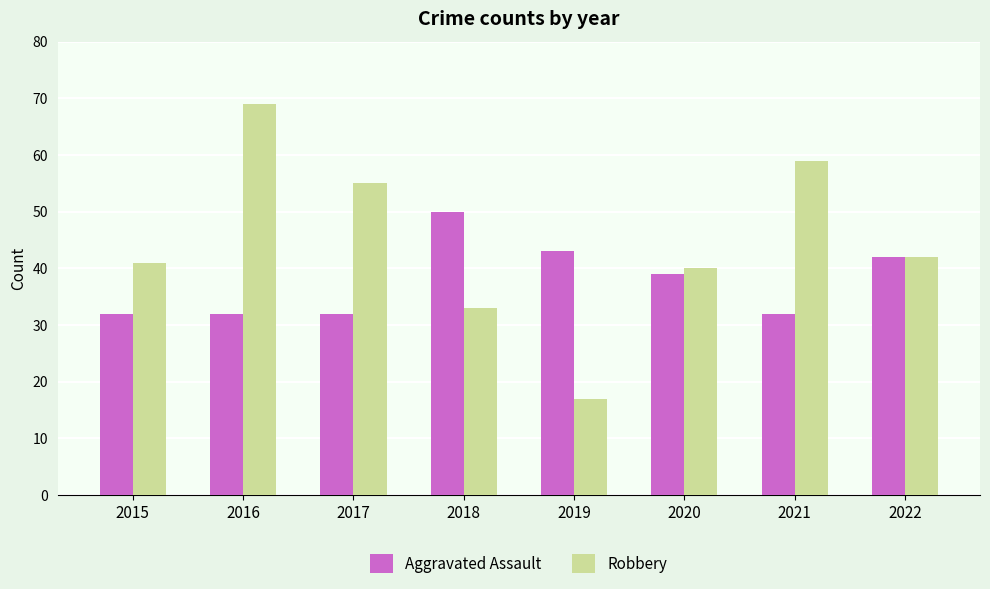

Which series changed the most between 2015 and 2020?

Aggravated Assault